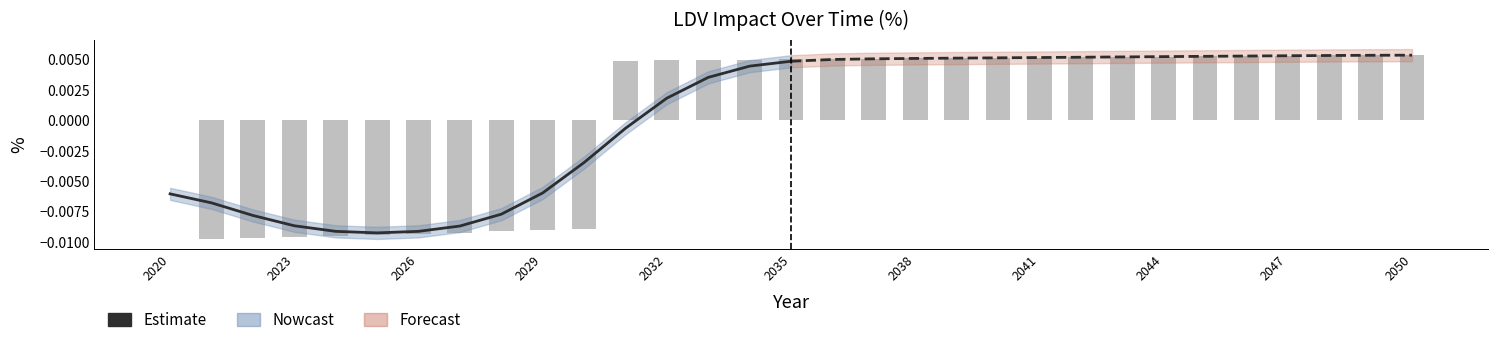

True or false: the data shows -0.0 at 2029.

True